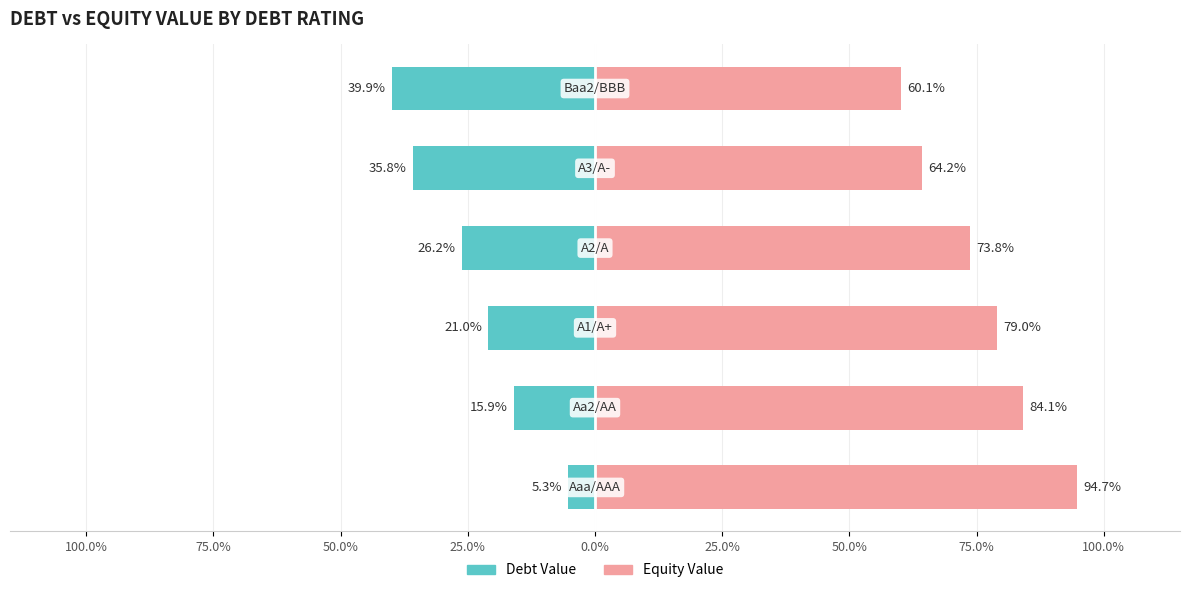

How many groups of bars are there?

6